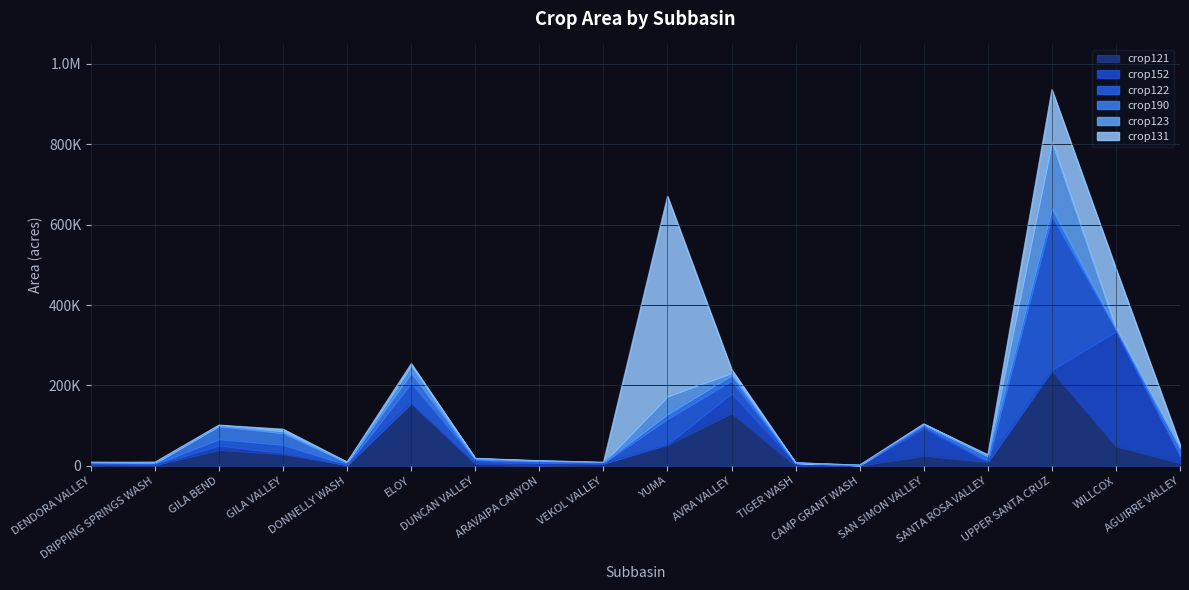

In crop152, how many points are lower than both neighbors (excluding endpoints)?

6